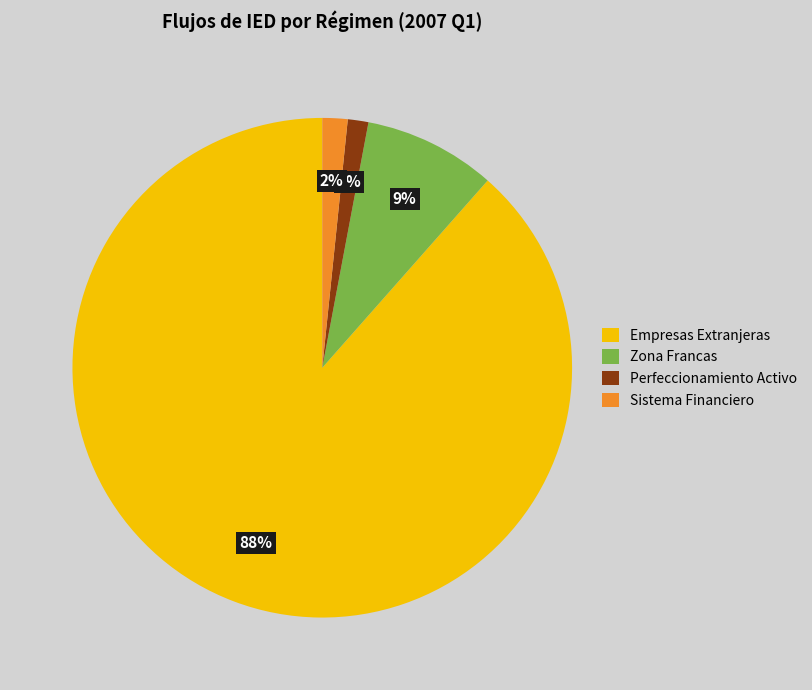

The Zona Francas slice represents 9% of the pie. True or false?

True